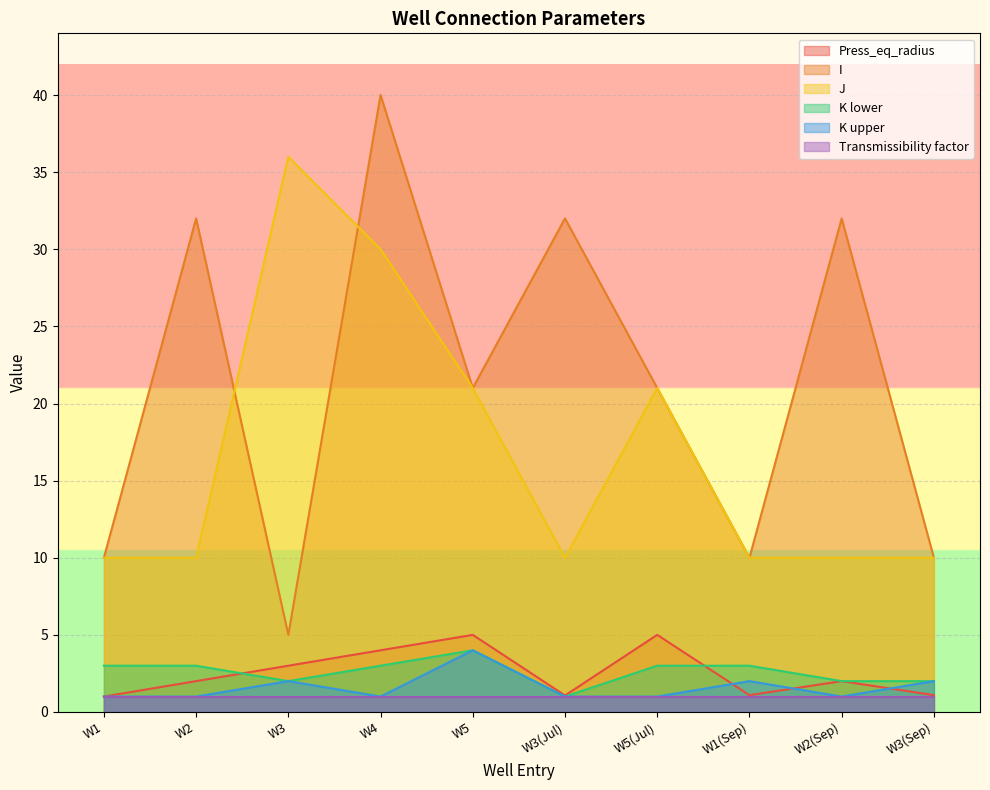

What is the difference between the maximum and minimum values in the J series?

26.0